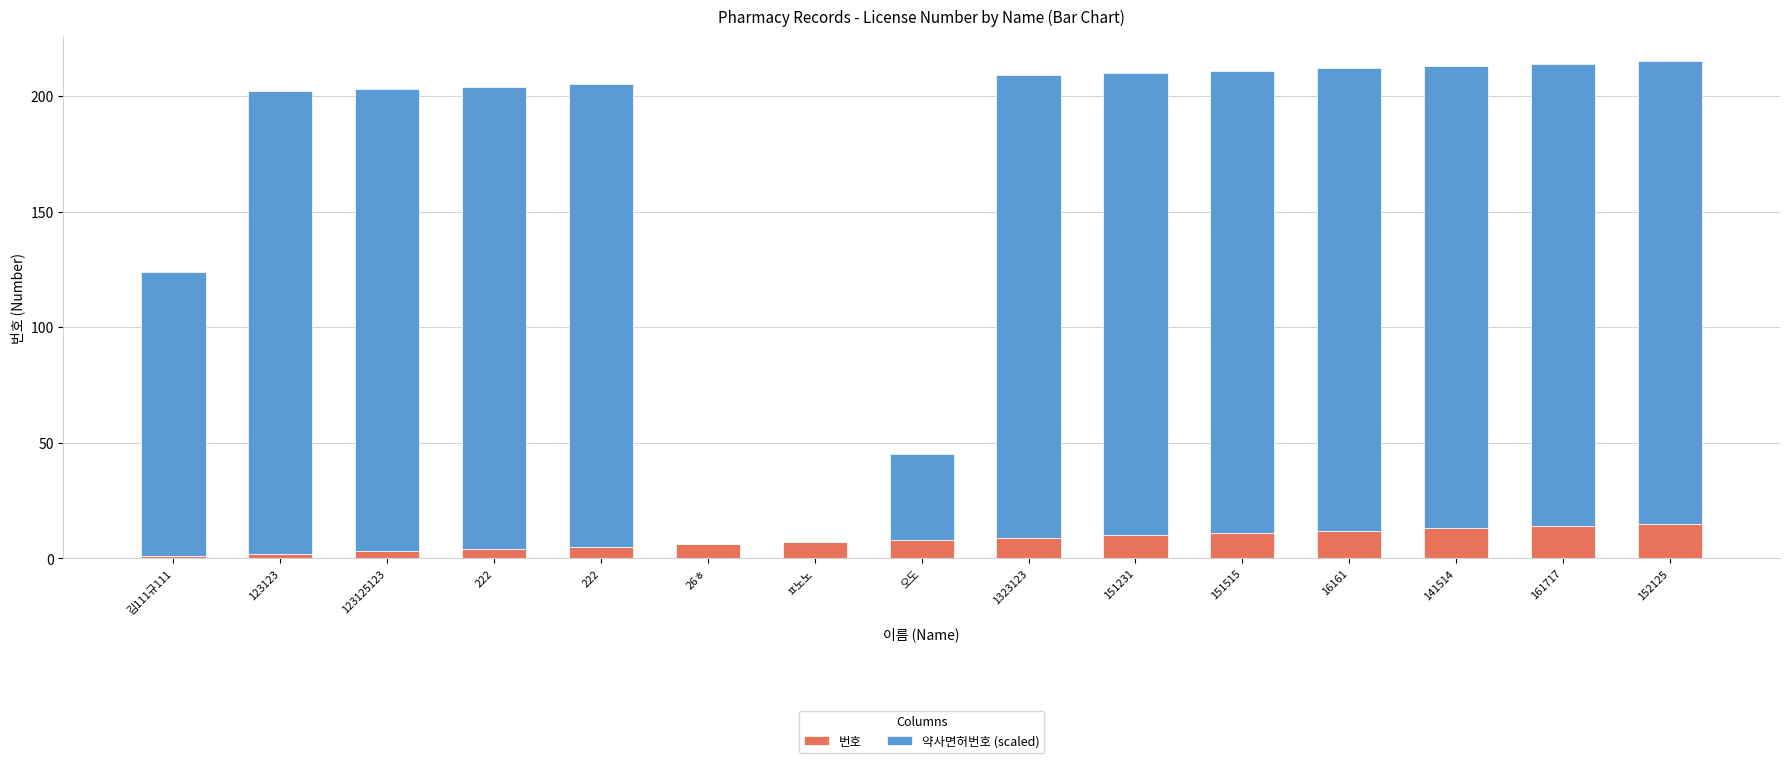

What are all the series names shown in the legend?

번호, 약사면허번호 (scaled)